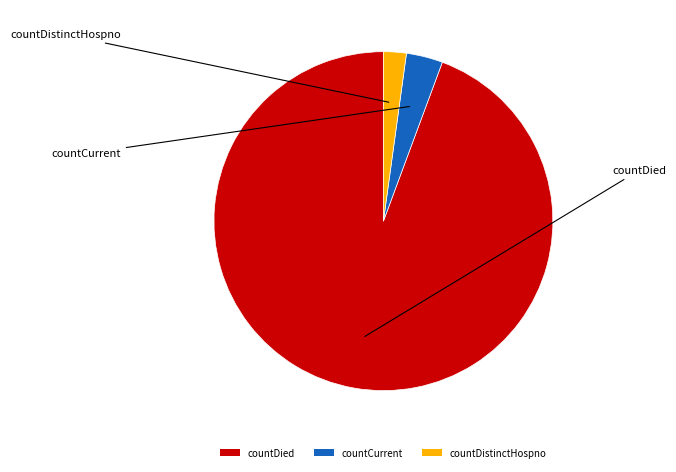

Does countCurrent represent more than half of the total?

No